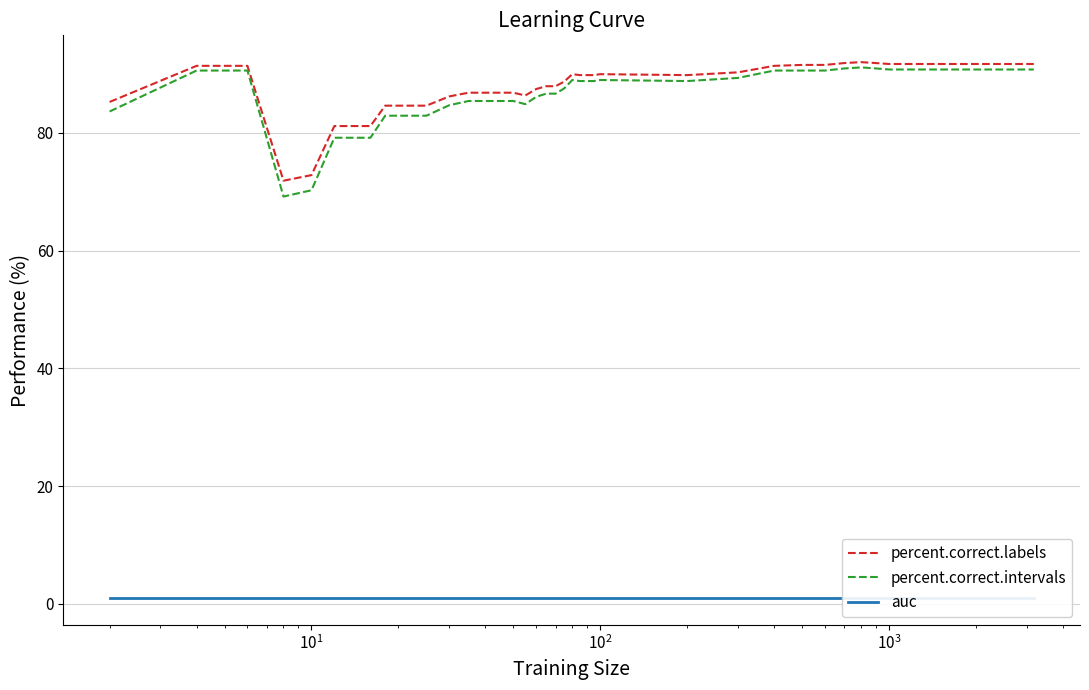

Reading right to left, what are all the values shown in this chart?

percent.correct.labels: 91.7	91.7	91.8	92.0	91.8	91.5	91.5	91.4	90.3	89.8	89.9	89.8	89.8	89.8	89.9	88.7	87.9	87.9	87.4	86.3	86.8	86.8	86.8	86.8	86.2	84.6	84.6	84.6	81.1	81.1	81.1	72.8	71.9	91.4	91.4	85.2
percent.correct.intervals: 90.7	90.7	90.9	91.1	90.9	90.6	90.6	90.6	89.3	88.8	88.9	88.8	88.8	88.8	88.9	87.5	86.6	86.6	86.1	84.8	85.4	85.4	85.4	85.4	84.7	82.9	82.9	82.9	79.1	79.1	79.1	70.2	69.2	90.6	90.6	83.6
auc: 1.0	1.0	1.0	1.0	1.0	1.0	1.0	1.0	1.0	1.0	1.0	1.0	1.0	1.0	1.0	1.0	1.0	1.0	1.0	1.0	1.0	1.0	1.0	1.0	1.0	1.0	1.0	1.0	1.0	1.0	1.0	1.0	1.0	1.0	1.0	1.0